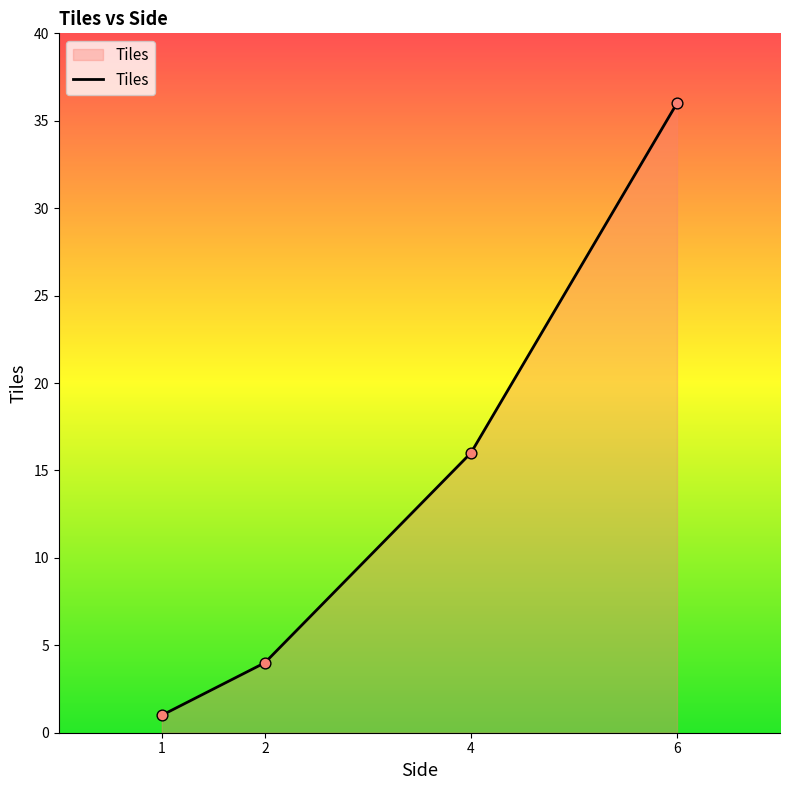

What is the change in value from 1 to 6?

+35